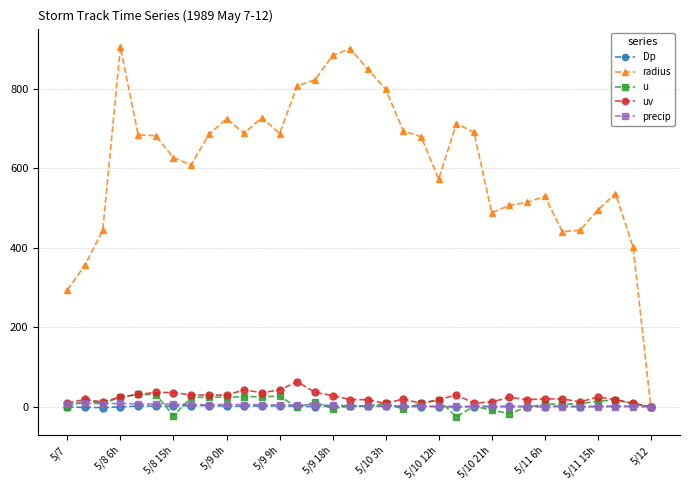

What is the maximum value shown in the chart?

904.8